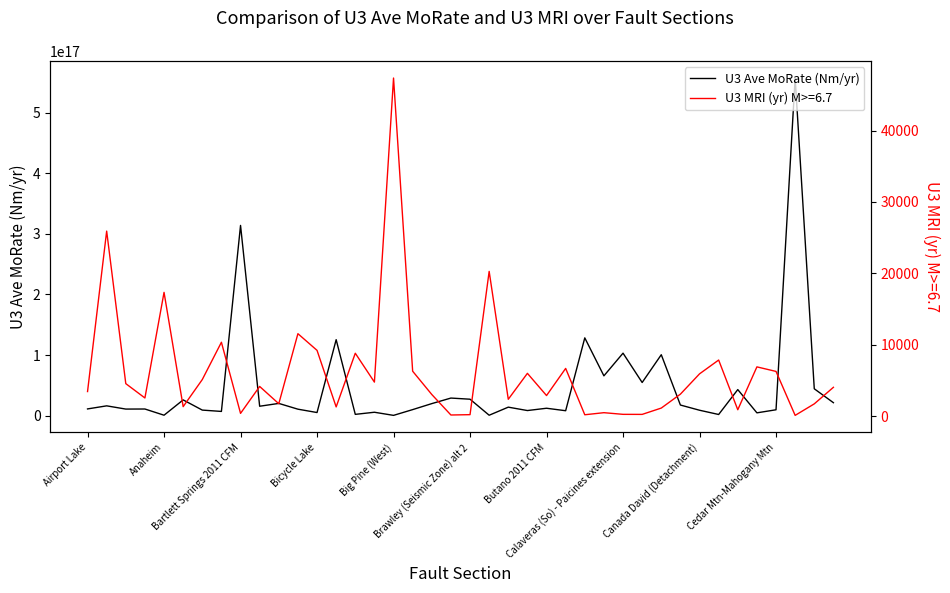

Is it true that the value at Canada David (Detachment) is 8801014823067811.0?

True